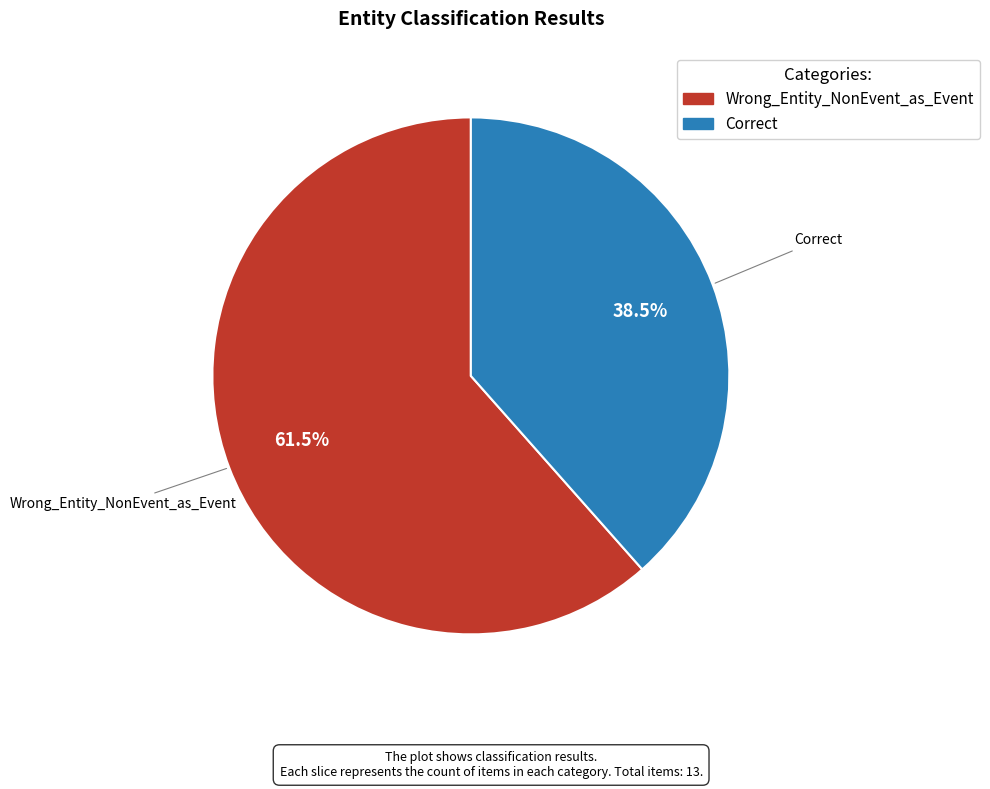

What percentage is NOT represented by Wrong_Entity_NonEvent_as_Event?

38.5%